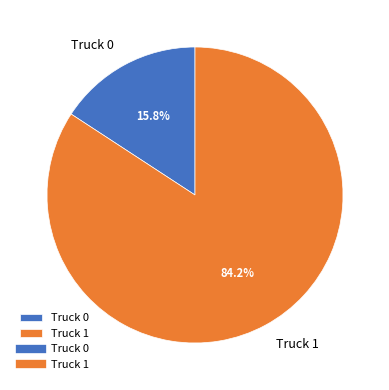

Does Truck 1 account for over 50% of the chart?

Yes